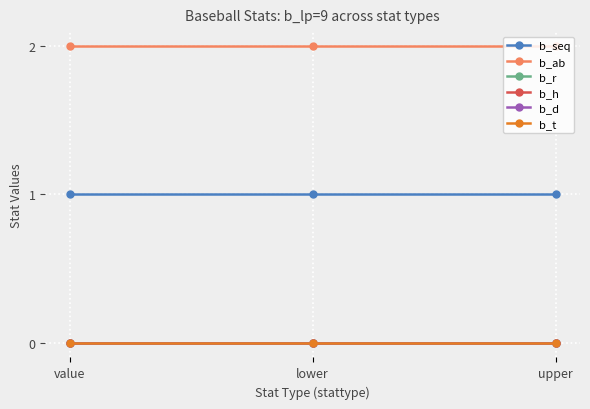

Is the value of b_t at lower greater than the value of b_d at upper?

No